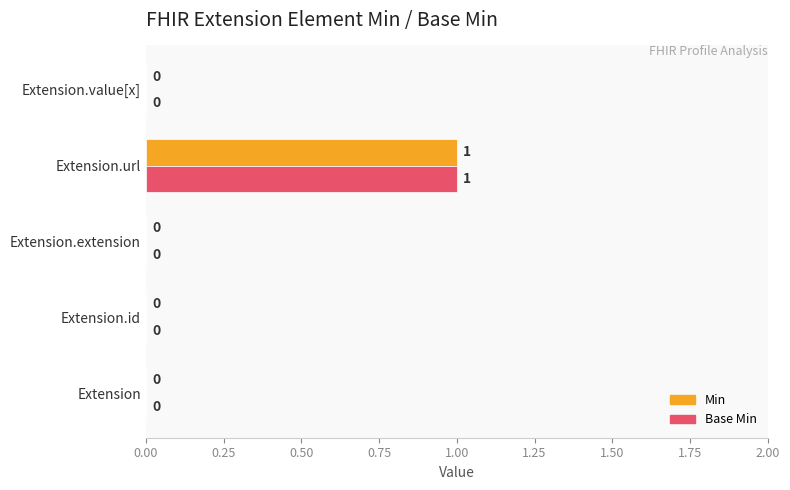

True or false: Min has a value of 0 at Extension.extension.

True